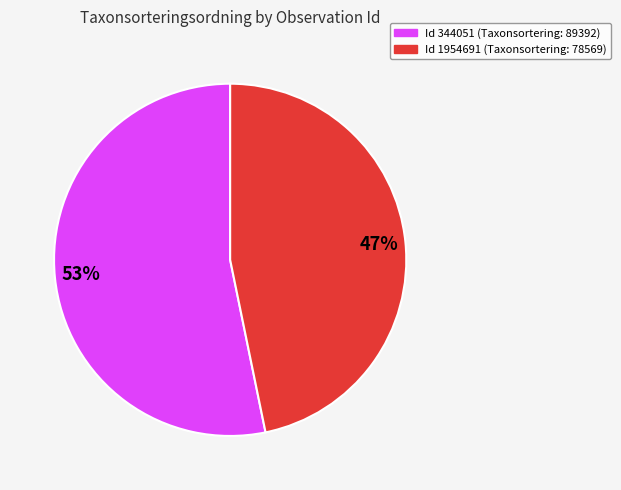

To the nearest percent, what is the average slice percentage?

50%